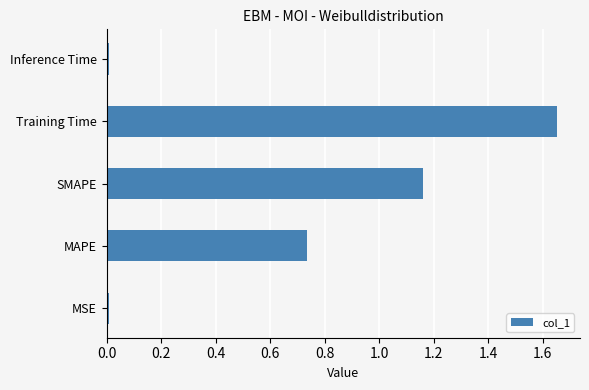

True or false: the data shows 0.0 at MSE.

True